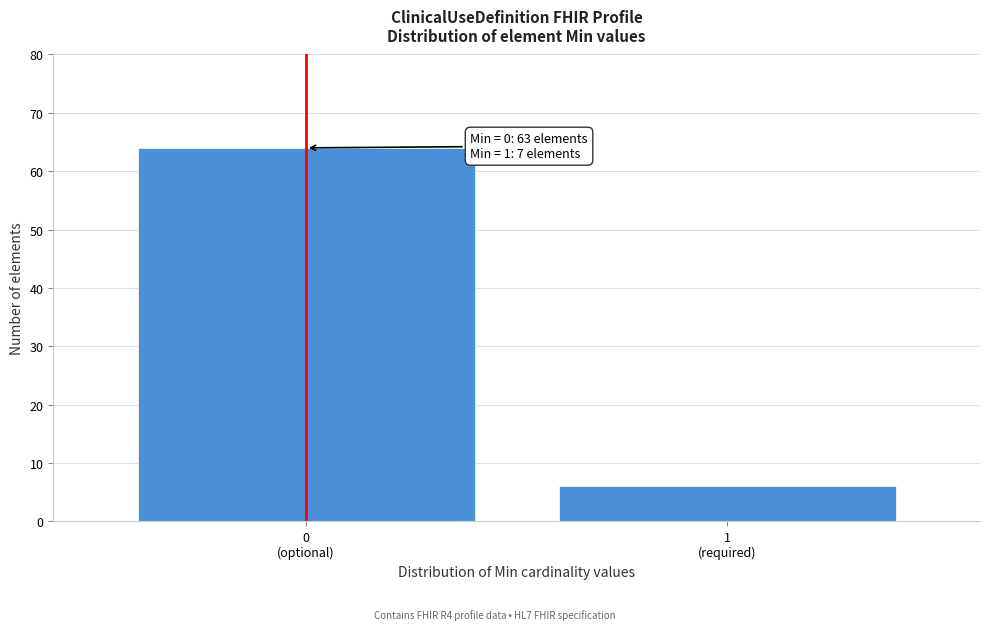

Reading right to left, list all the values displayed in this chart.

6	64